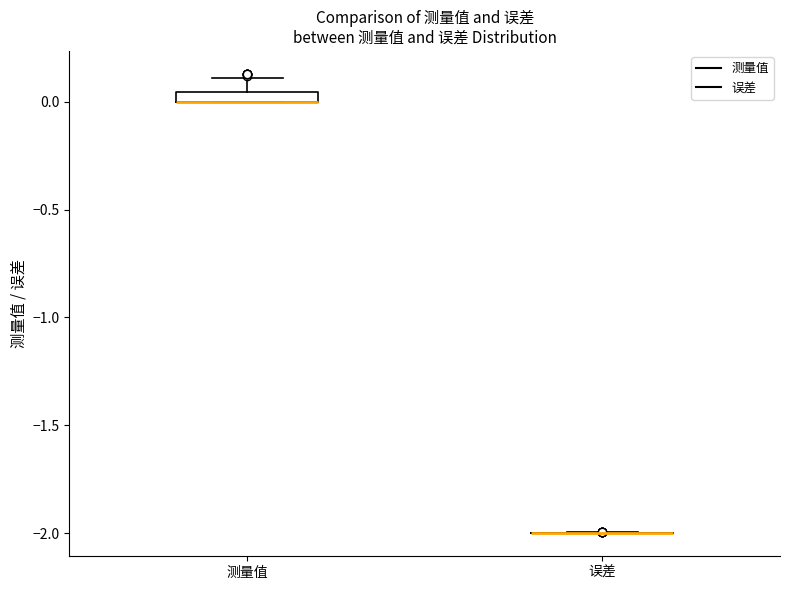

Where is the lower edge of the box for 测量值 on the y-axis? The values are not printed on the chart, so give them approximately, as read against the axis.

0.00